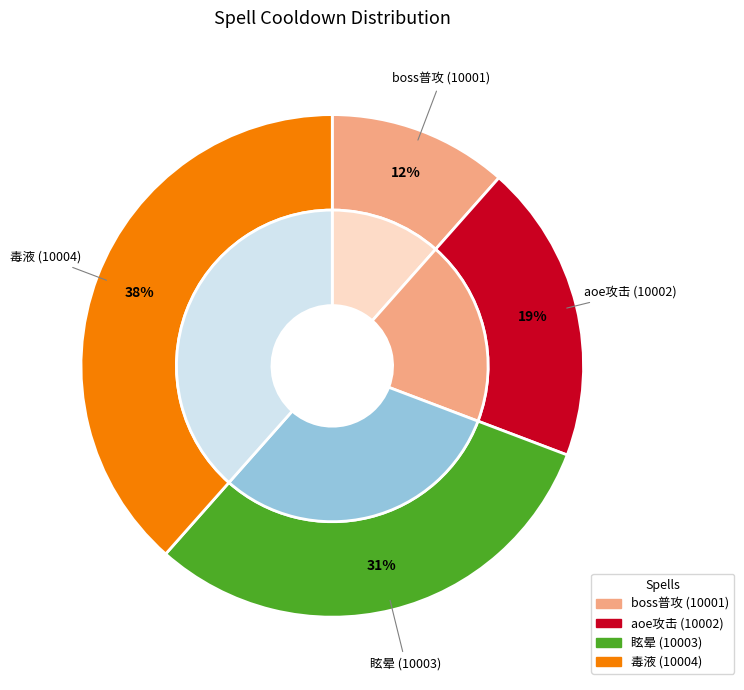

Rank the categories by value from highest to lowest.

毒液 (10004), 眩晕 (10003), aoe攻击 (10002), boss普攻 (10001)